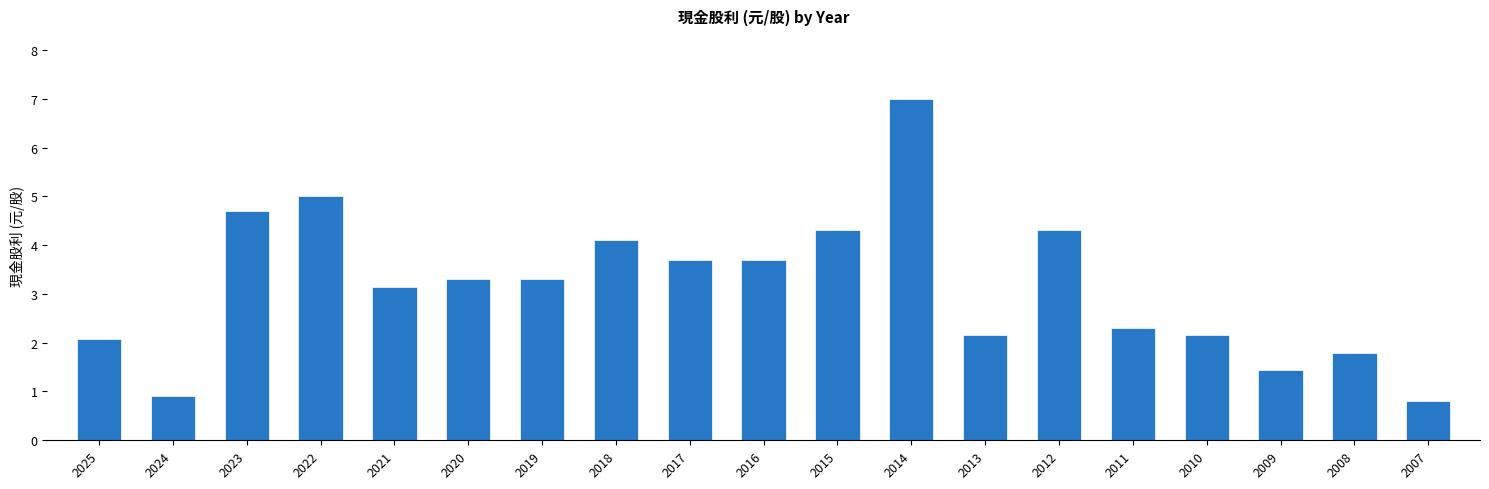

What is the difference between the maximum and minimum values?

6.2